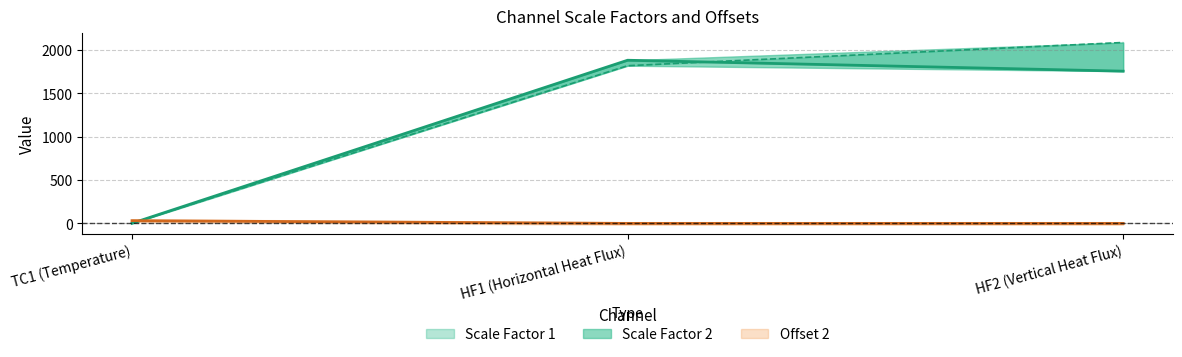

Reading left to right, what are all the values shown in this chart?

Scale Factor 1: TC1 (Temperature)=1.8	HF1 (Horizontal Heat Flux)=1883.0	HF2 (Vertical Heat Flux)=1757.0
Scale Factor 2: TC1 (Temperature)=1.8	HF1 (Horizontal Heat Flux)=1820.0	HF2 (Vertical Heat Flux)=2088.0
Offset 2: TC1 (Temperature)=32.0	HF1 (Horizontal Heat Flux)=0.0	HF2 (Vertical Heat Flux)=0.0